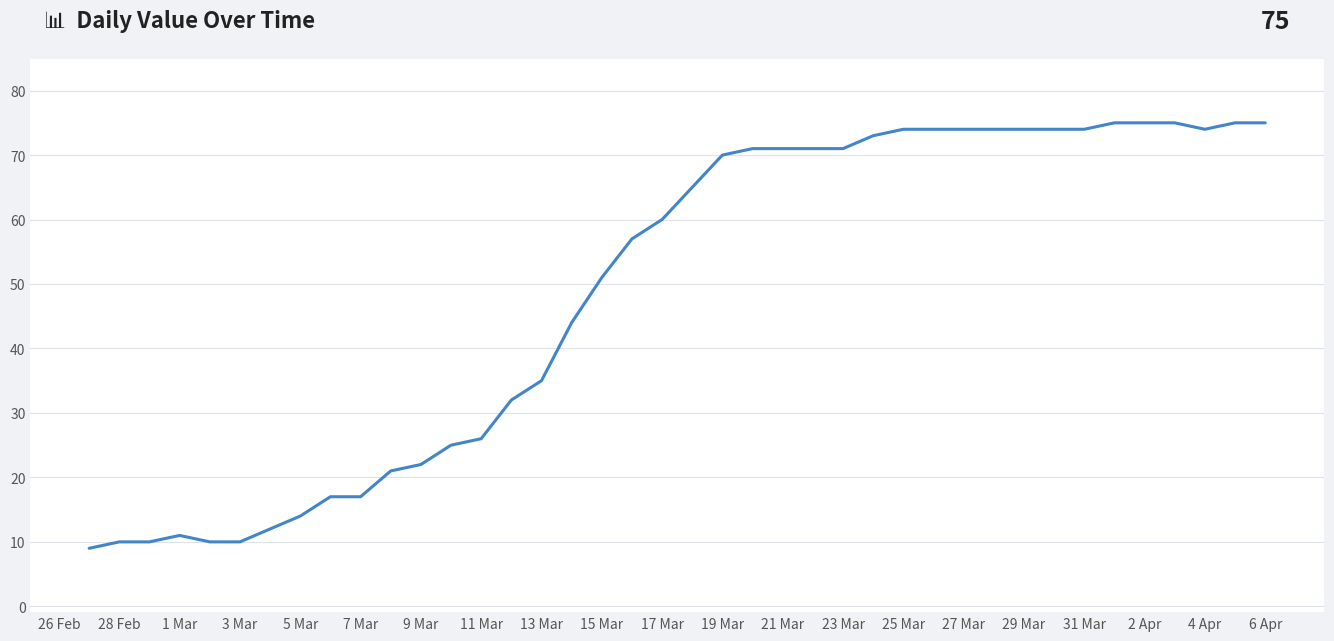

What is the greatest value displayed?

75